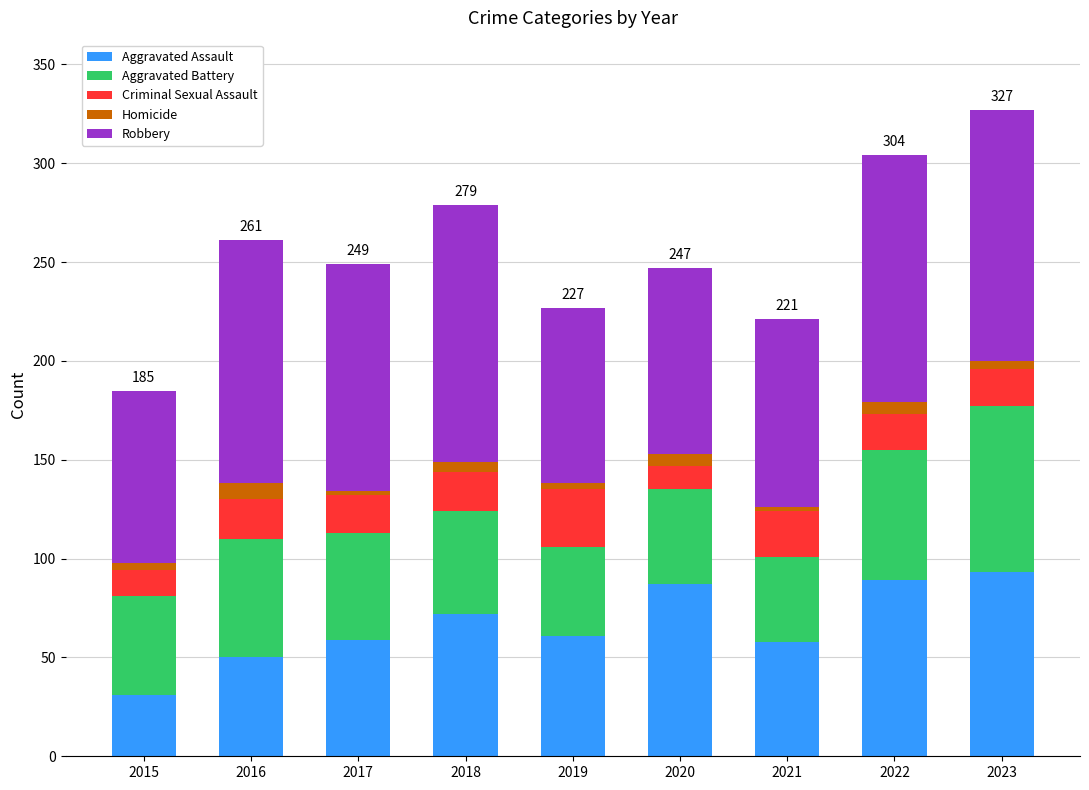

What is the average value of the Aggravated Assault series?

67